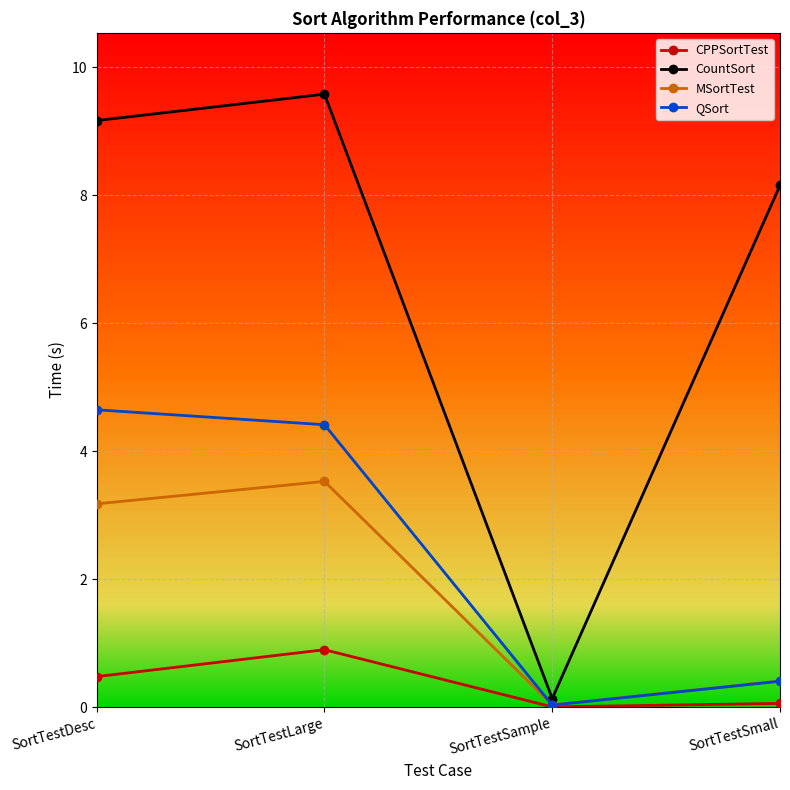

What is the sum of the QSort values at SortTestLarge and SortTestDesc?

9.1